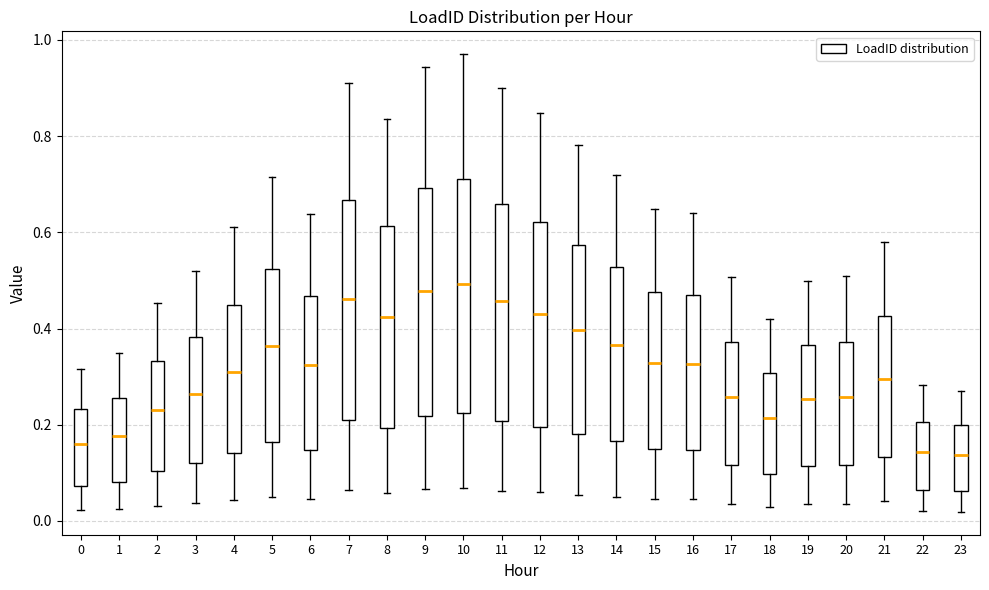

Where is the upper edge of the box at x = 7 on the y-axis? The values are not printed on the chart, so give them approximately, as read against the axis.

0.66